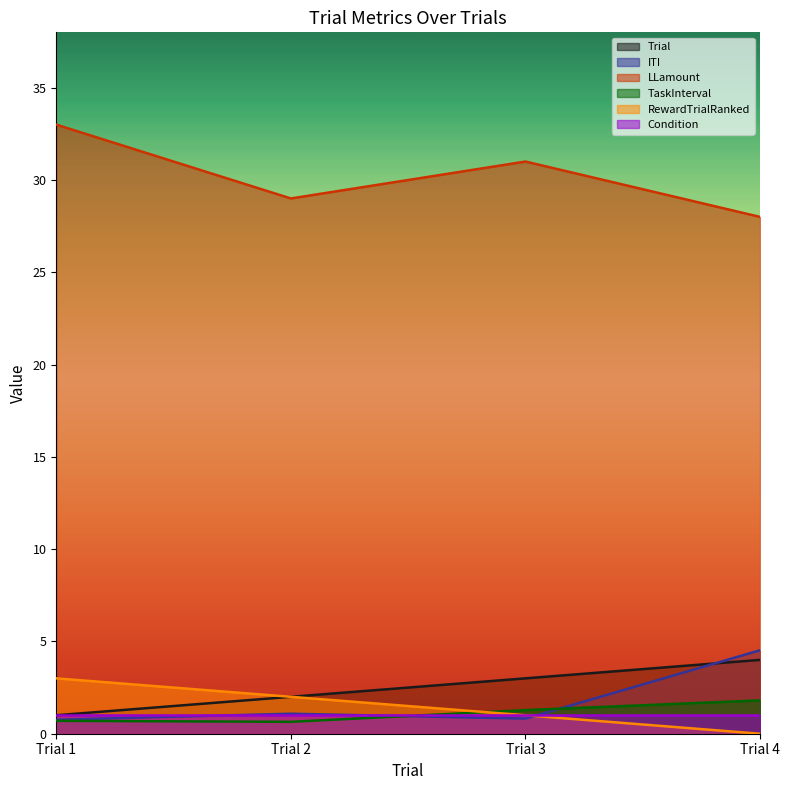

What is the maximum value shown in the chart?

33.0